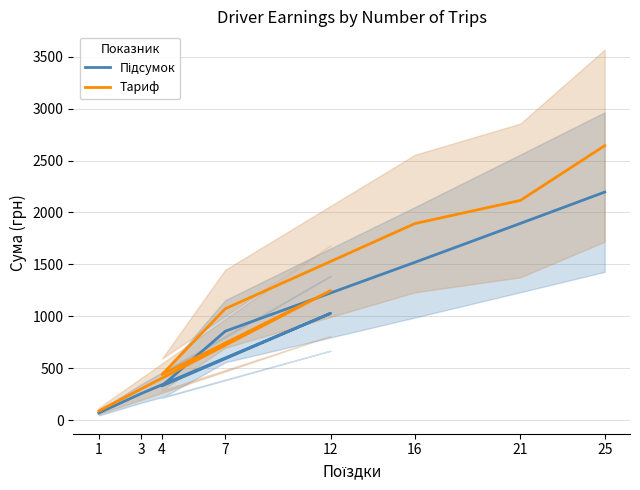

What is the total value across all series at 25?

4839.4